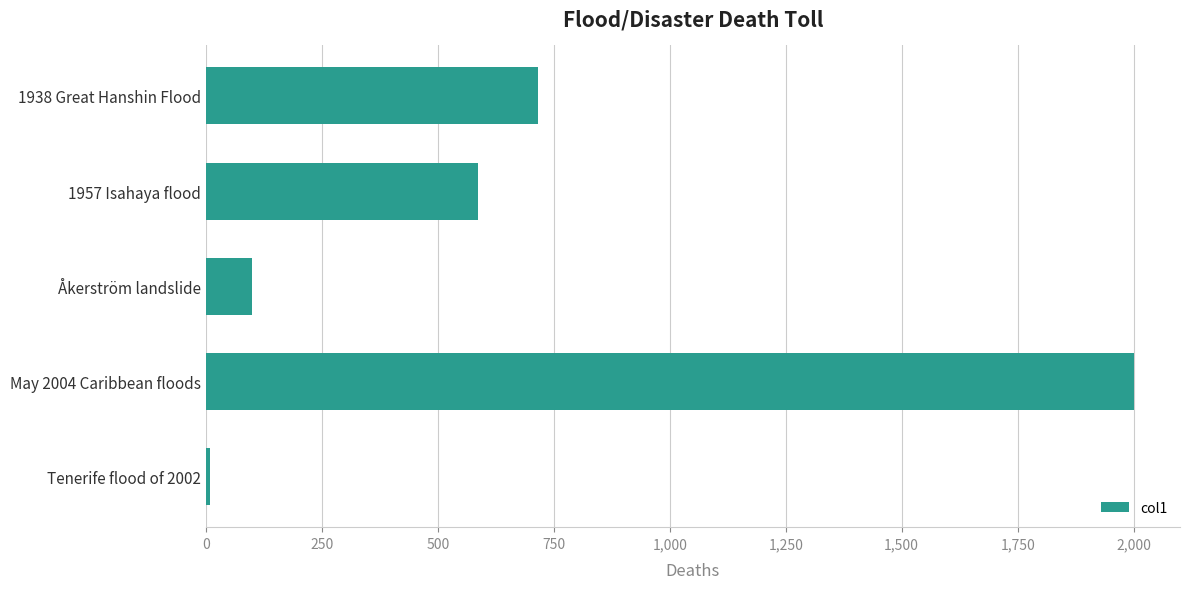

List the labels in order of value, smallest first.

Tenerife flood of 2002, Åkerström landslide, 1957 Isahaya flood, 1938 Great Hanshin Flood, May 2004 Caribbean floods